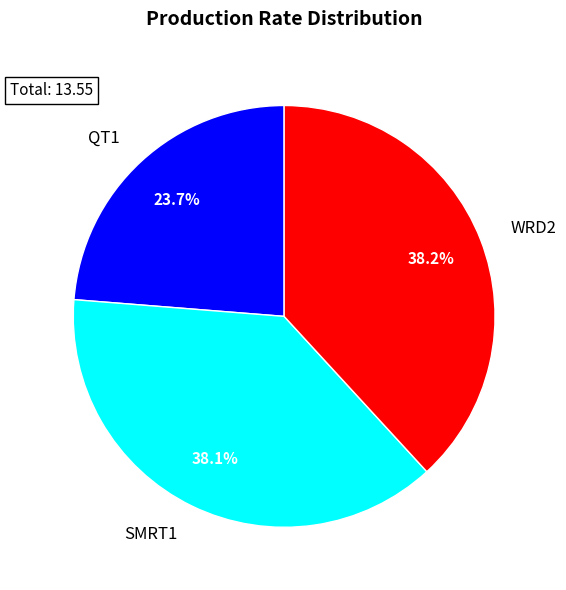

Is there a majority slice in this chart?

No